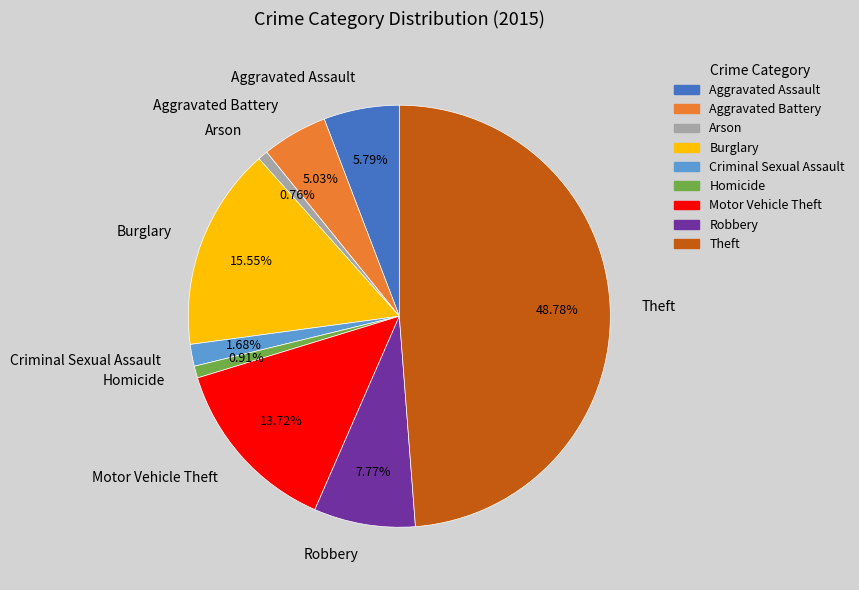

How much of the chart is everything except Aggravated Battery?

95.0%